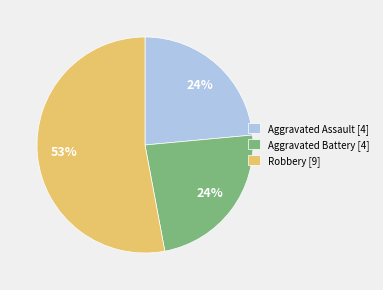

Count the number of slices in the pie.

3